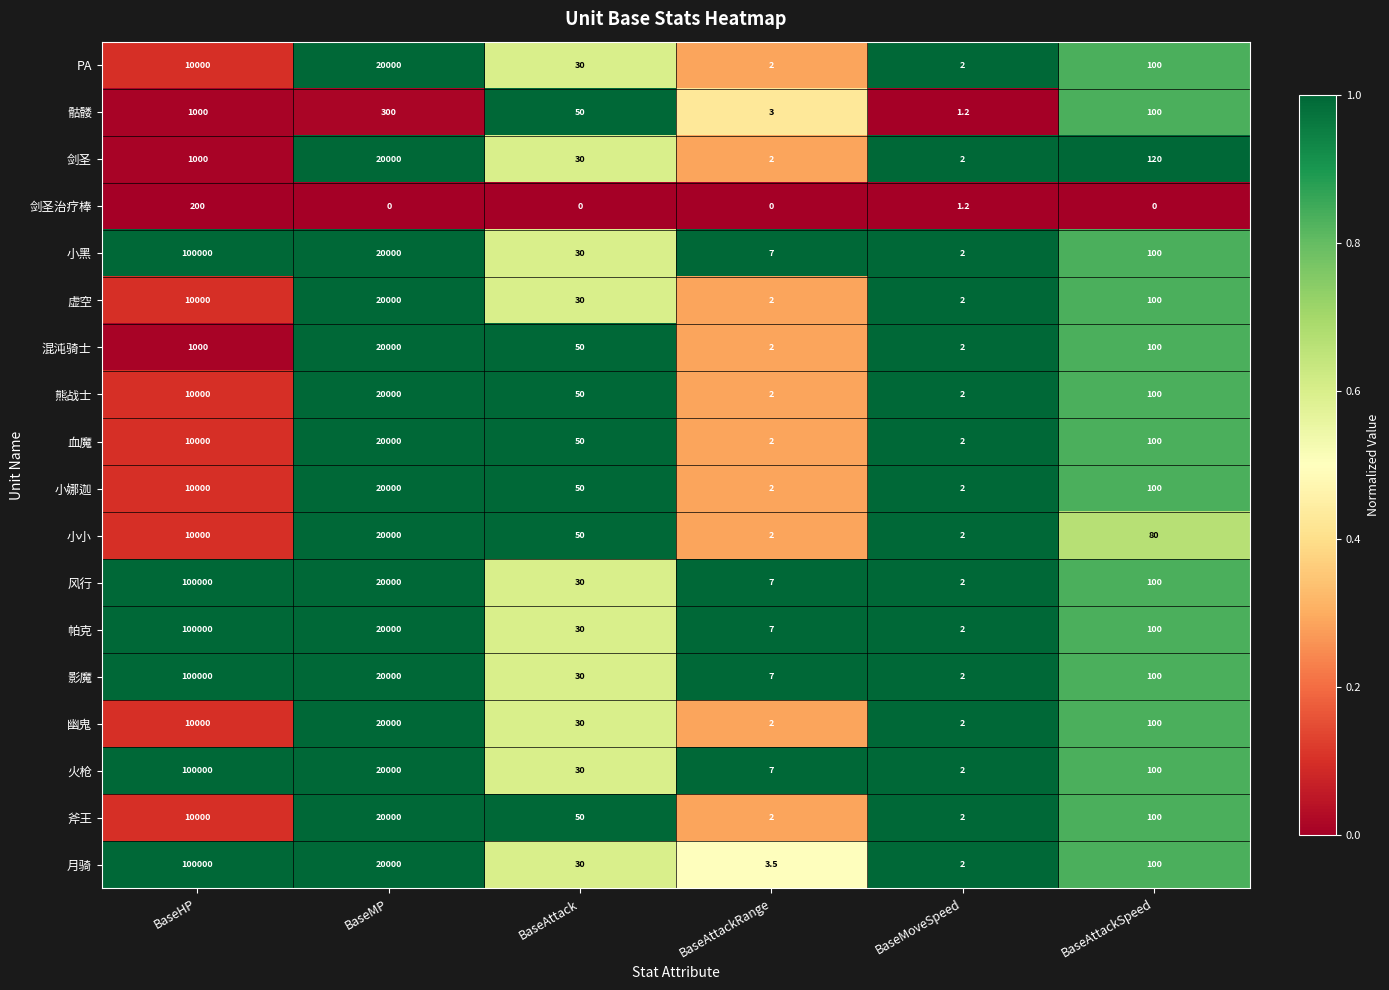

Between BaseAttack and BaseAttackSpeed, which series saw the biggest shift?

剑圣